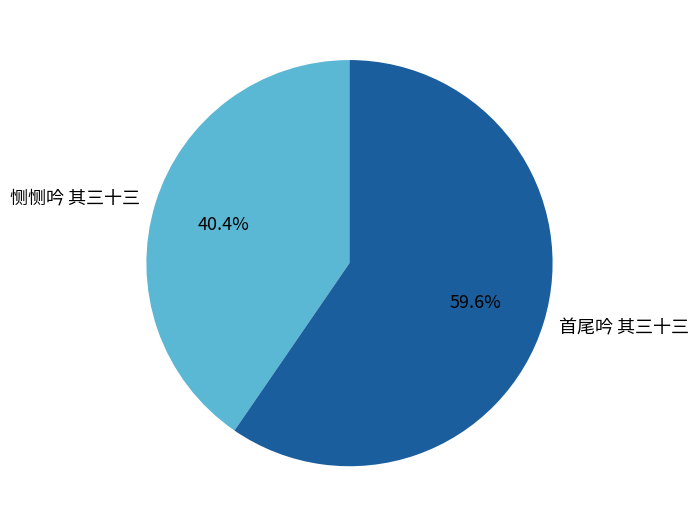

To the nearest percent, what percentage of the pie is 首尾吟 其三十三?

60%